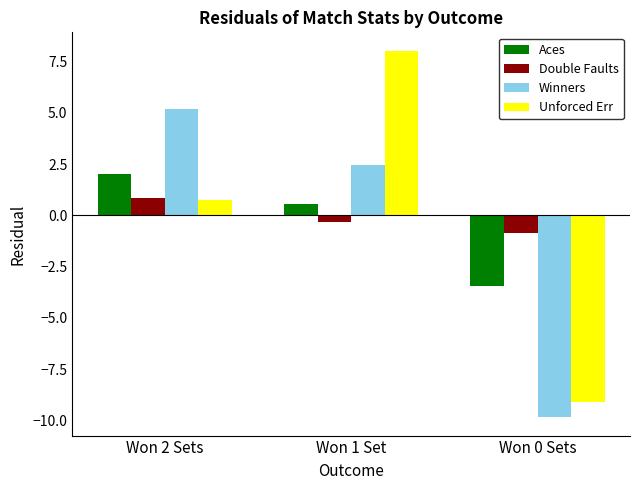

What position from the left is Won 1 Set?

2